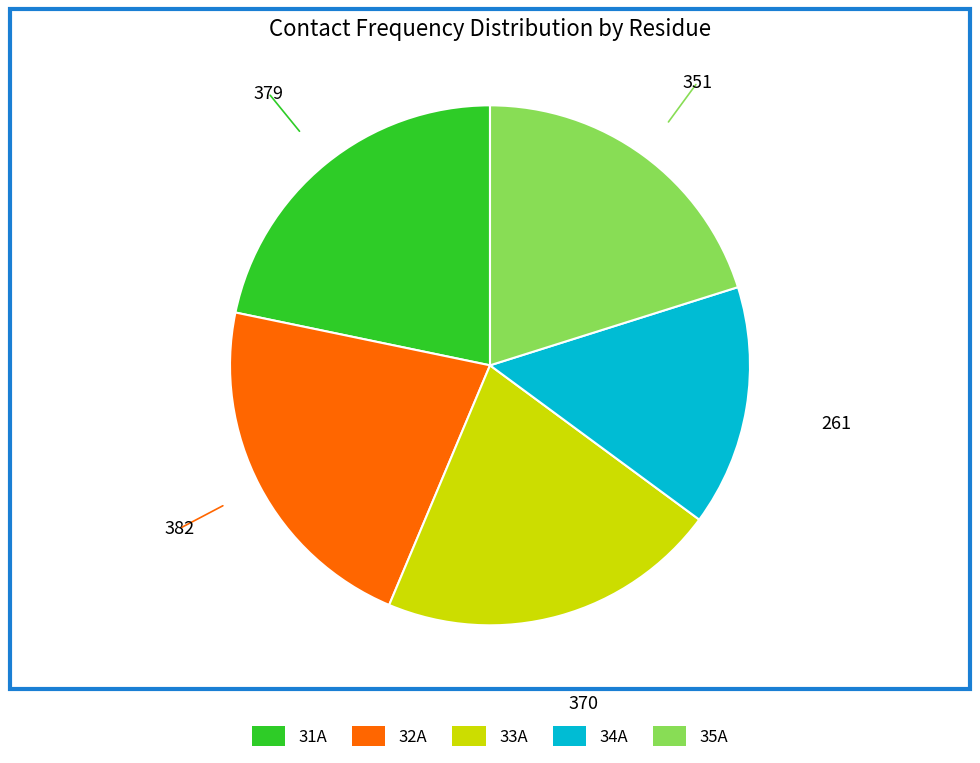

What is the ratio of the value at 34A to the value at 31A?

0.7